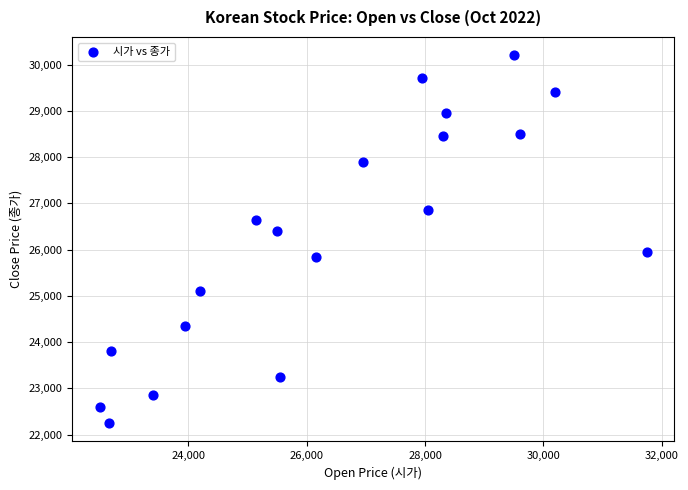

What is the range of X values (max minus min)?

9250